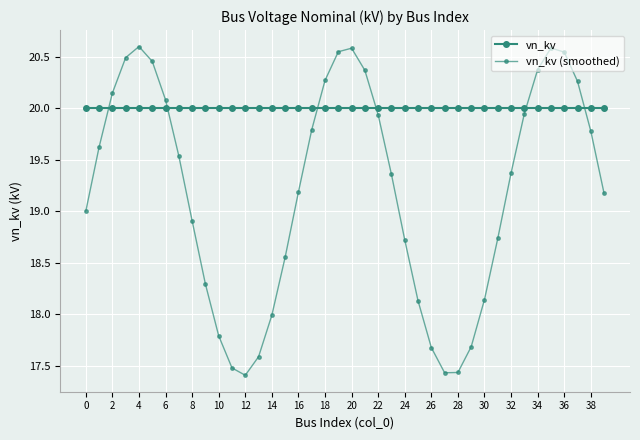

Which series has the largest range (max minus min)?

vn_kv (smoothed)